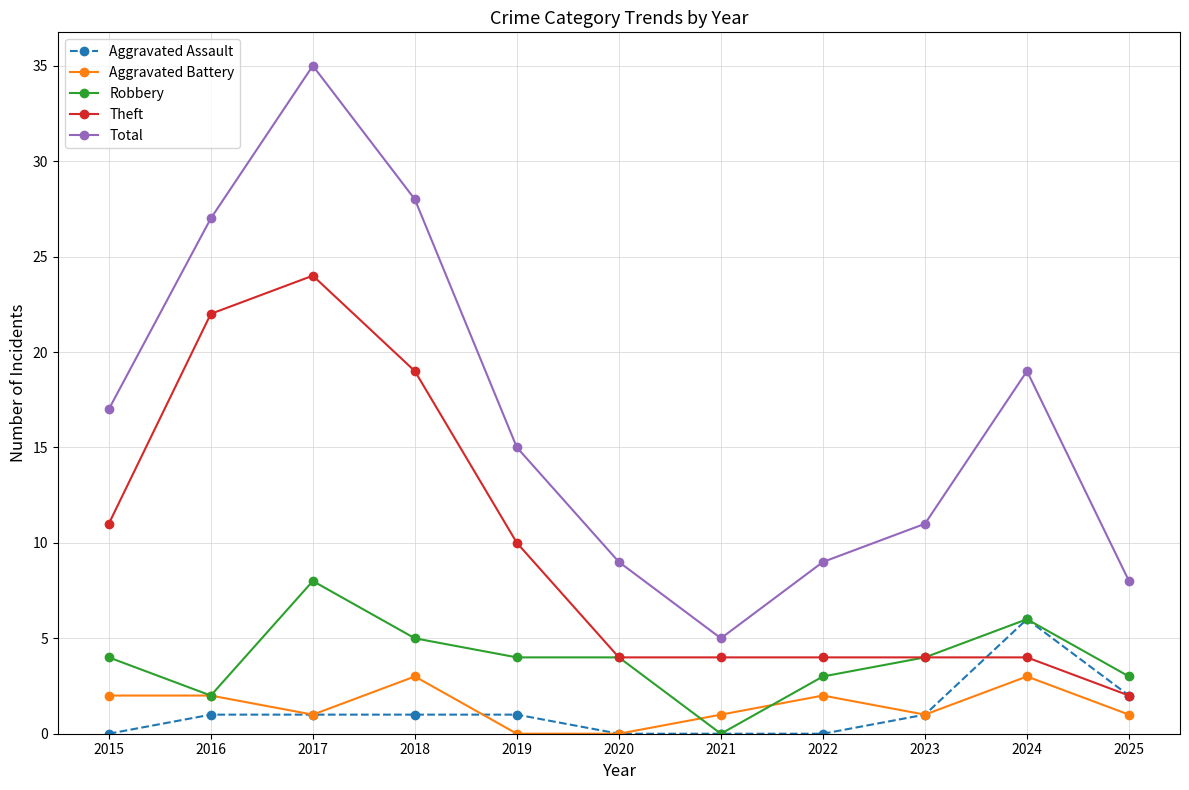

What are all the series names shown in the legend?

Aggravated Assault, Aggravated Battery, Robbery, Theft, Total